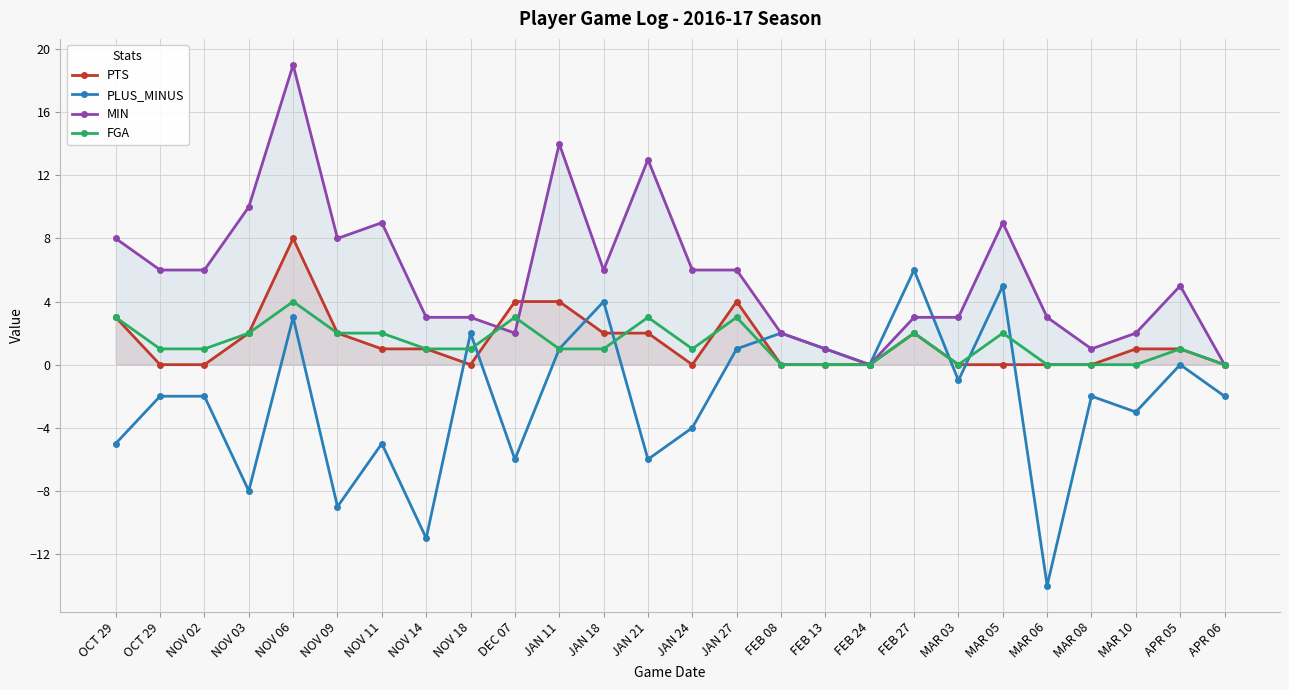

List the labels in order of PTS value, largest first.

NOV 06, DEC 07, JAN 11, JAN 27, OCT 29, NOV 03, NOV 09, JAN 18, JAN 21, FEB 27, NOV 11, NOV 14, MAR 10, APR 05, OCT 29, NOV 02, NOV 18, JAN 24, FEB 08, FEB 13, FEB 24, MAR 03, MAR 05, MAR 06, MAR 08, APR 06